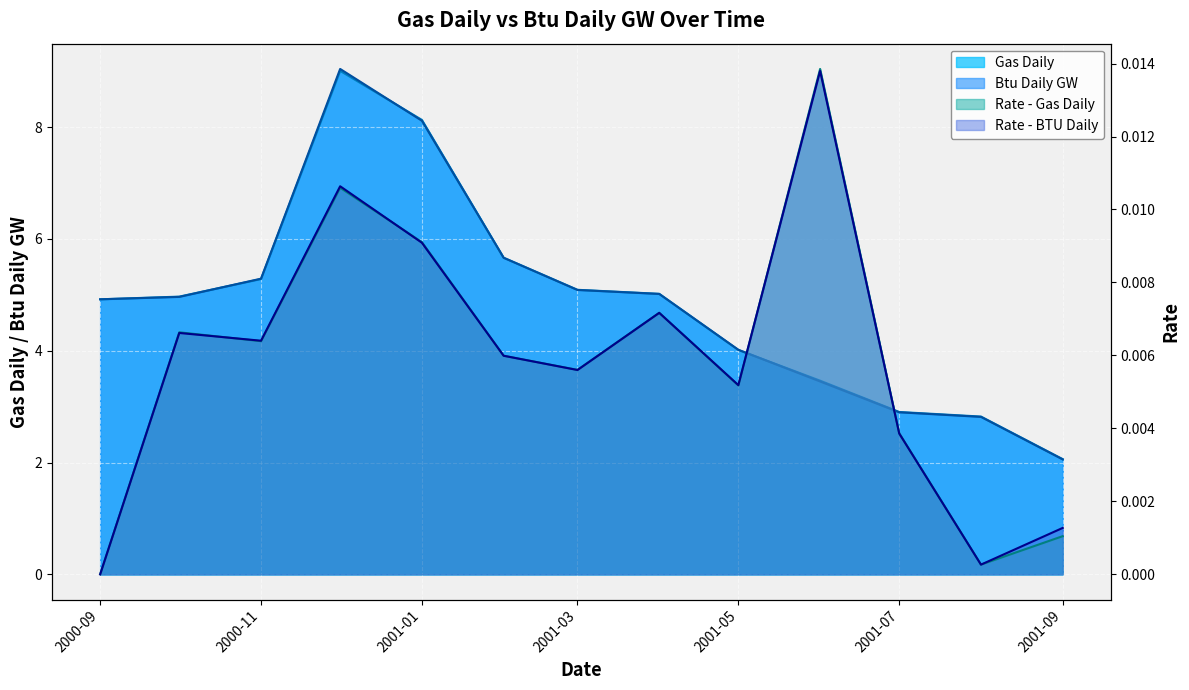

At which category does Rate - BTU Daily reach its first local valley?

2000-11